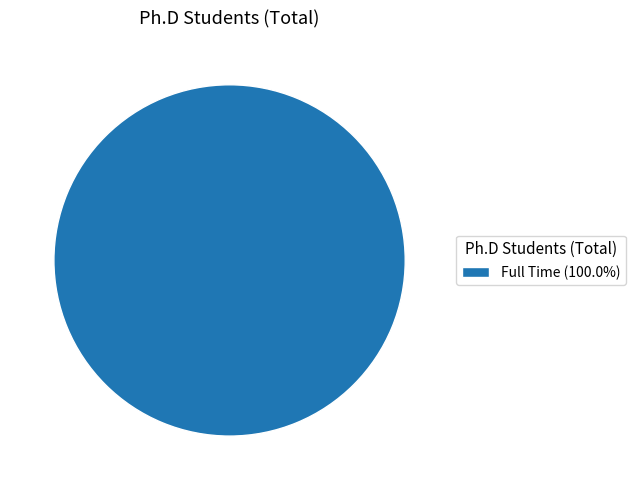

Is Full Time (100.0%) the majority of the pie?

Yes